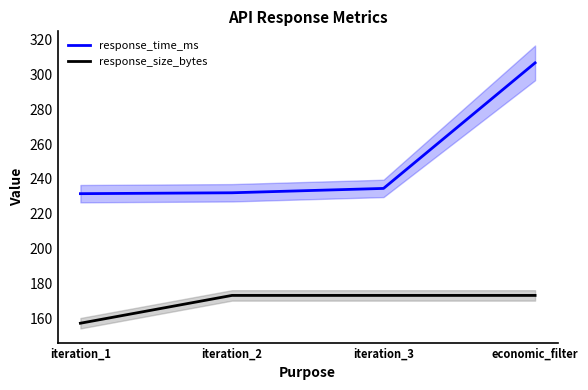

What is the value of the response_size_bytes point at the 2nd from the left?

173.0